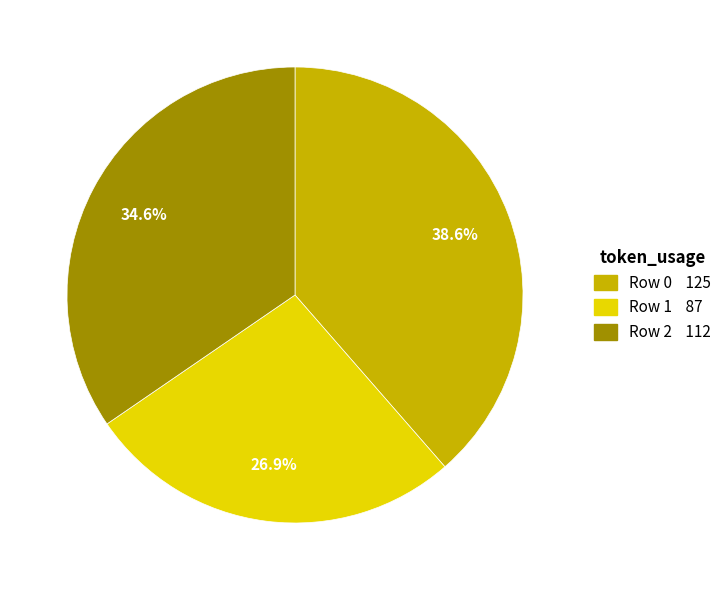

What is the ratio of the value at Row 0 to the value at Row 2?

1.1